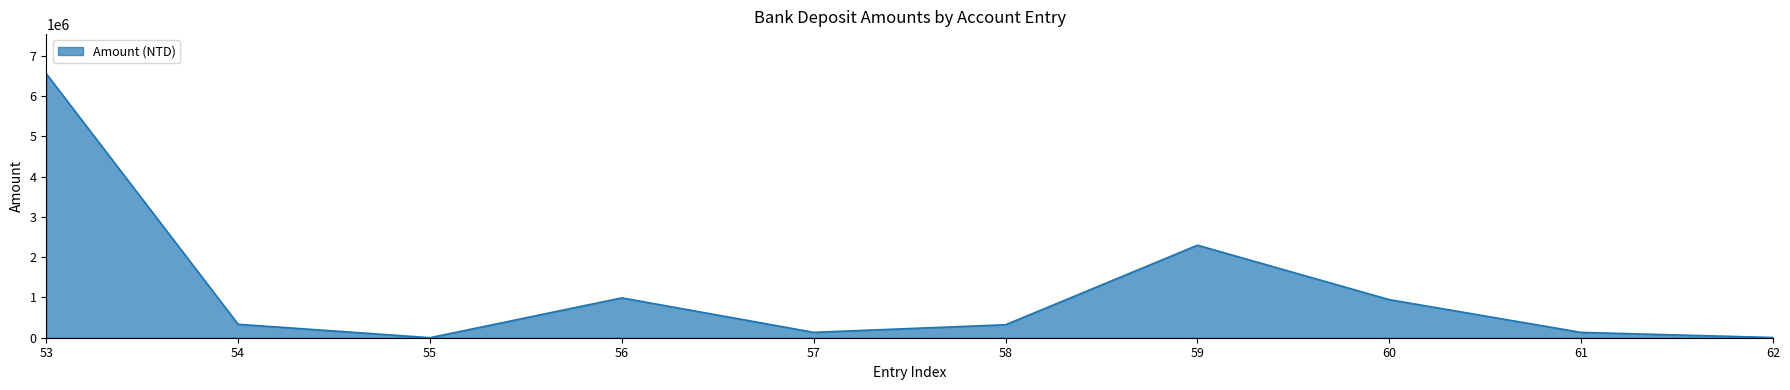

What is the difference between the maximum and minimum values?

6559034.0